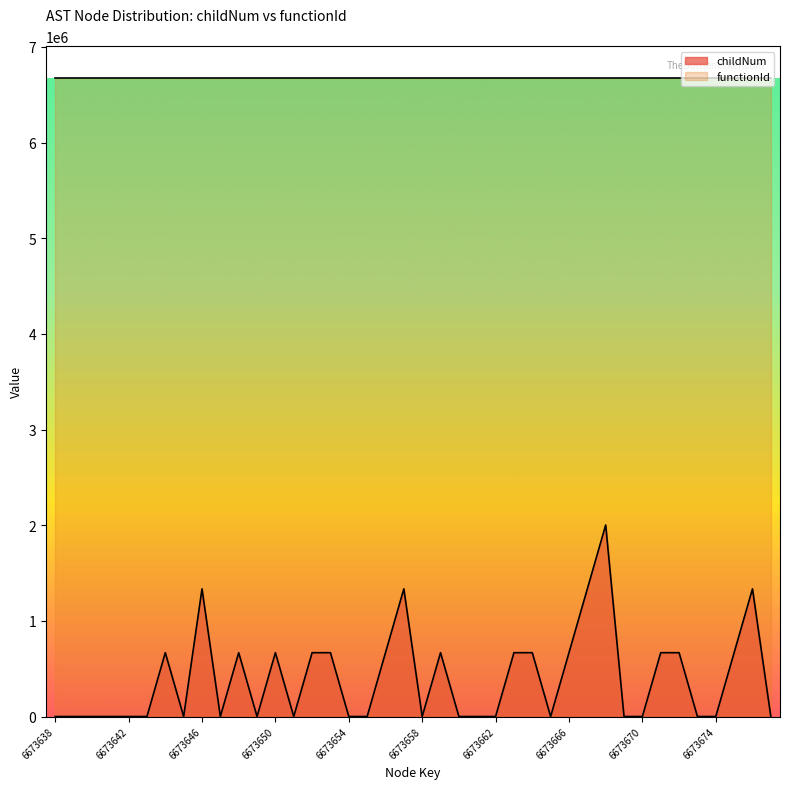

How many interior local valleys (lower than both neighbors) does the data have?

6